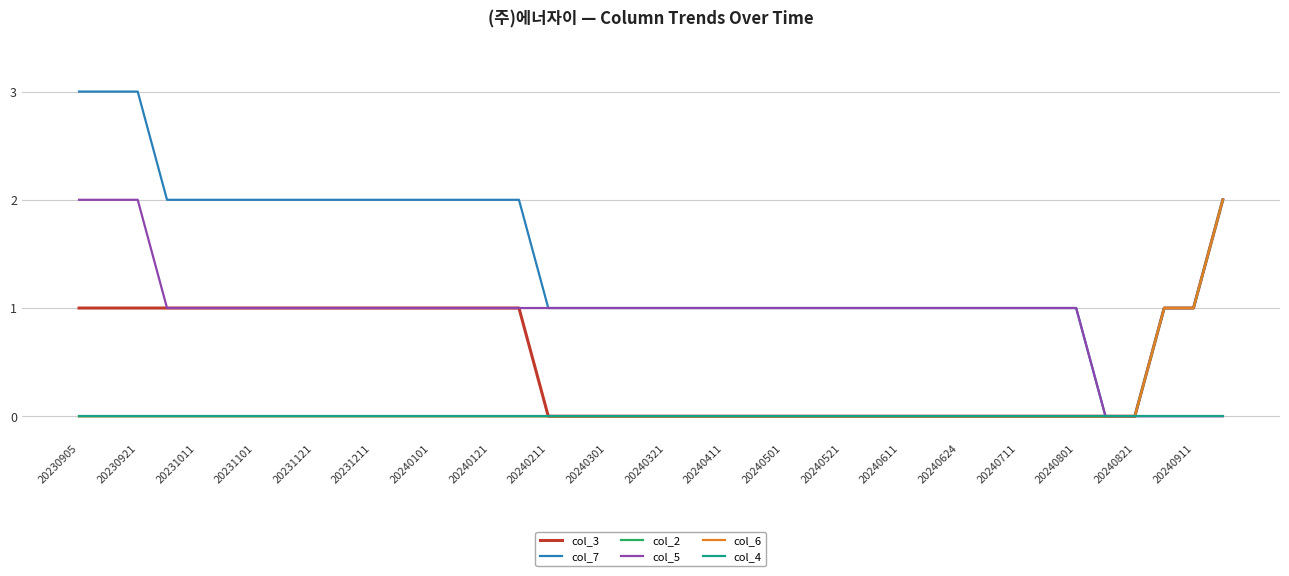

True or false: col_6 and col_4 cross at least once.

False